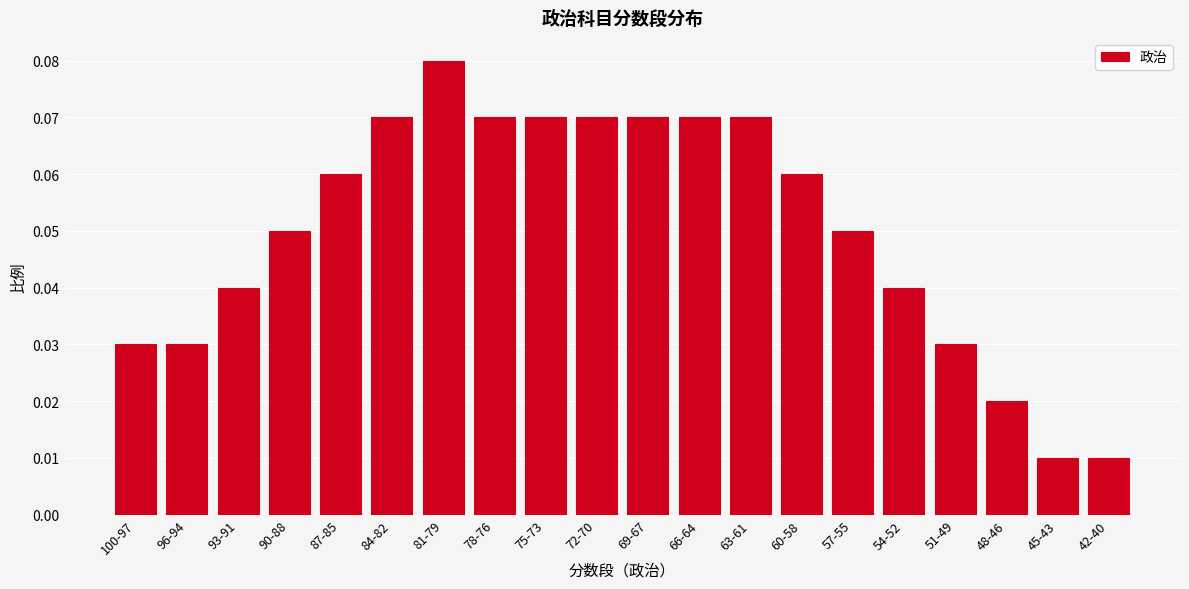

Count the values in the range 0 to 1.

20